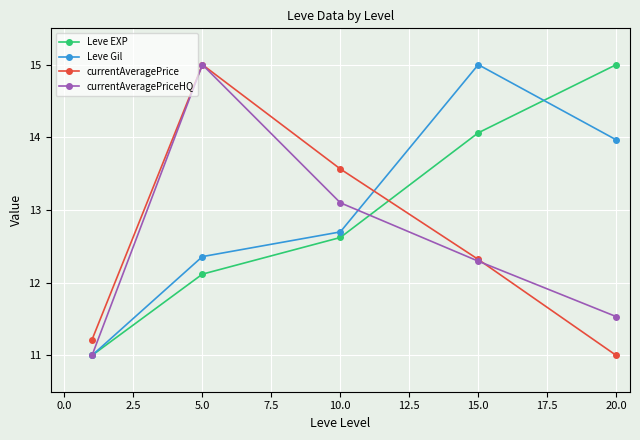

How many lines are shown in the chart?

4